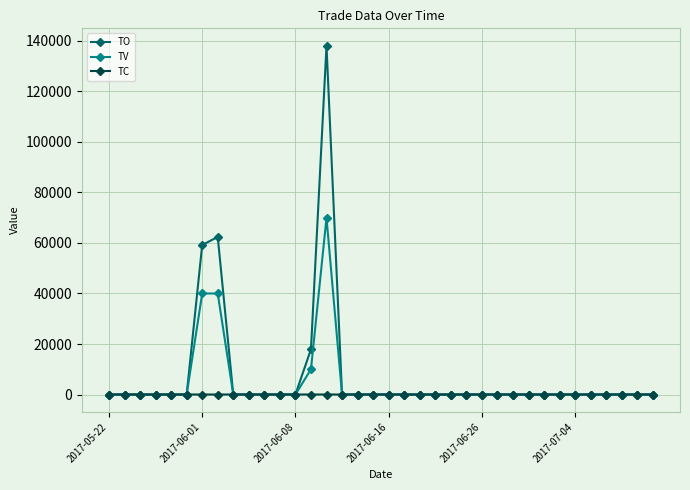

In TC, how many points are higher than both neighbors (excluding endpoints)?

2